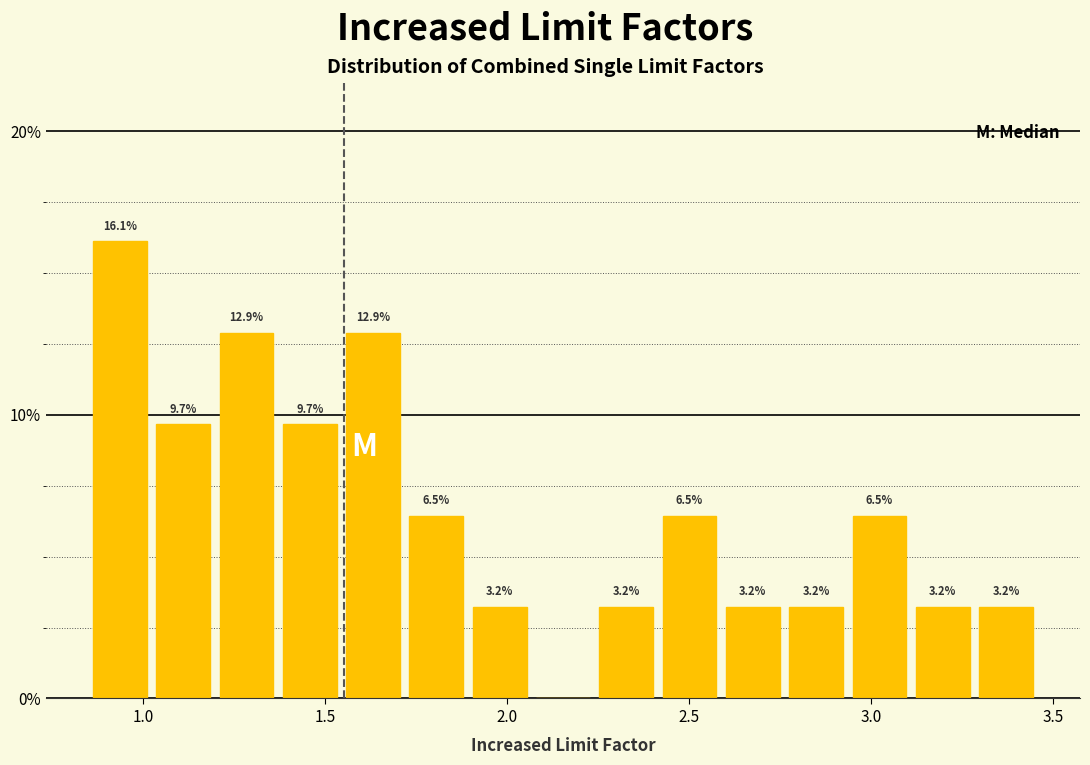

Read against the x-axis, roughly where is the centre of the tallest bar?

0.95